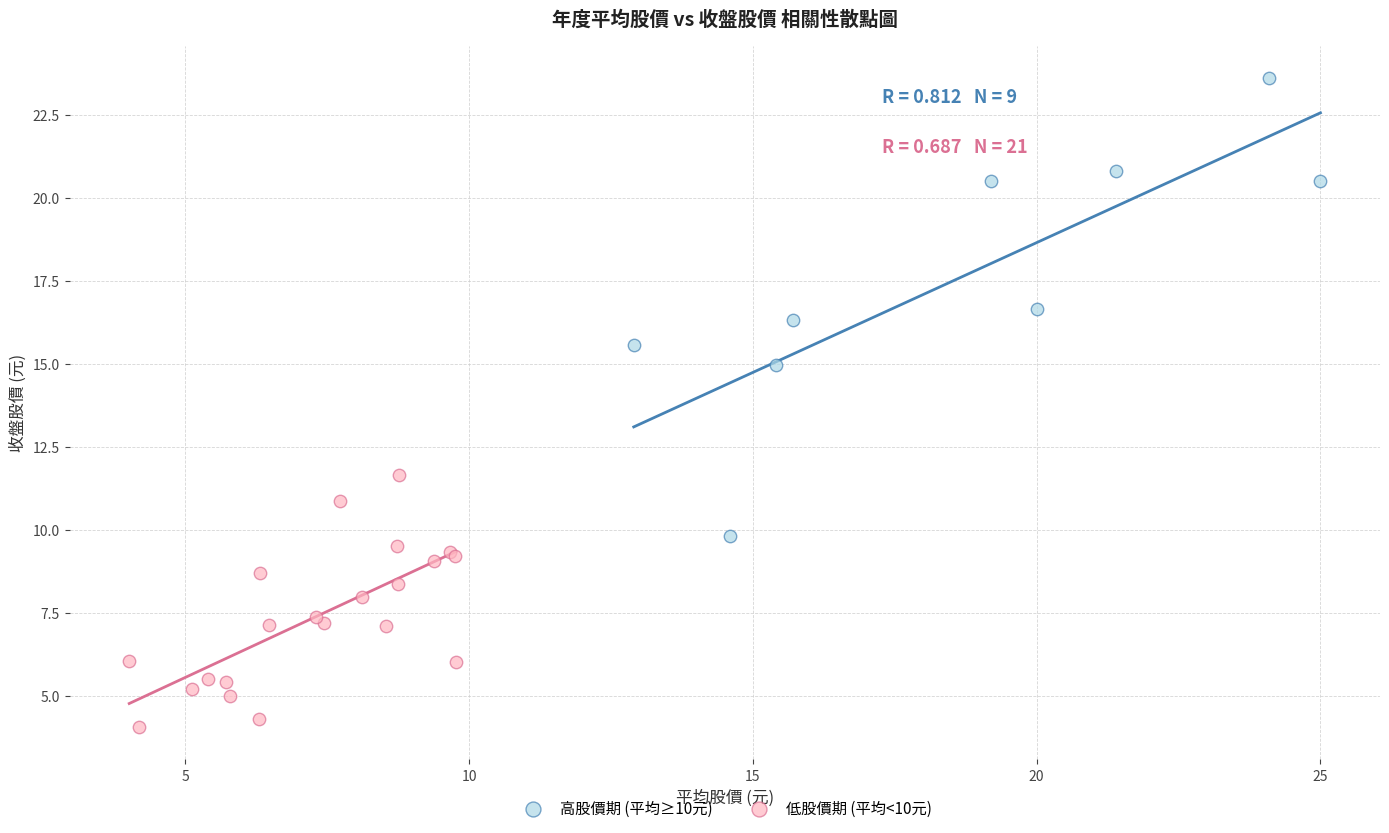

What are all the series names shown in the legend?

高股價期 (平均≥10元), 低股價期 (平均<10元)